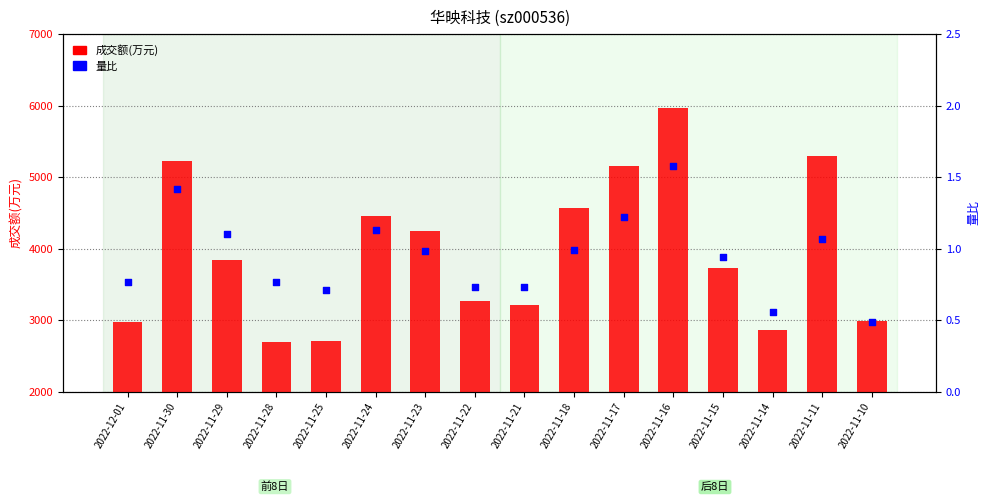

Which series reaches the minimum Y coordinate?

量比